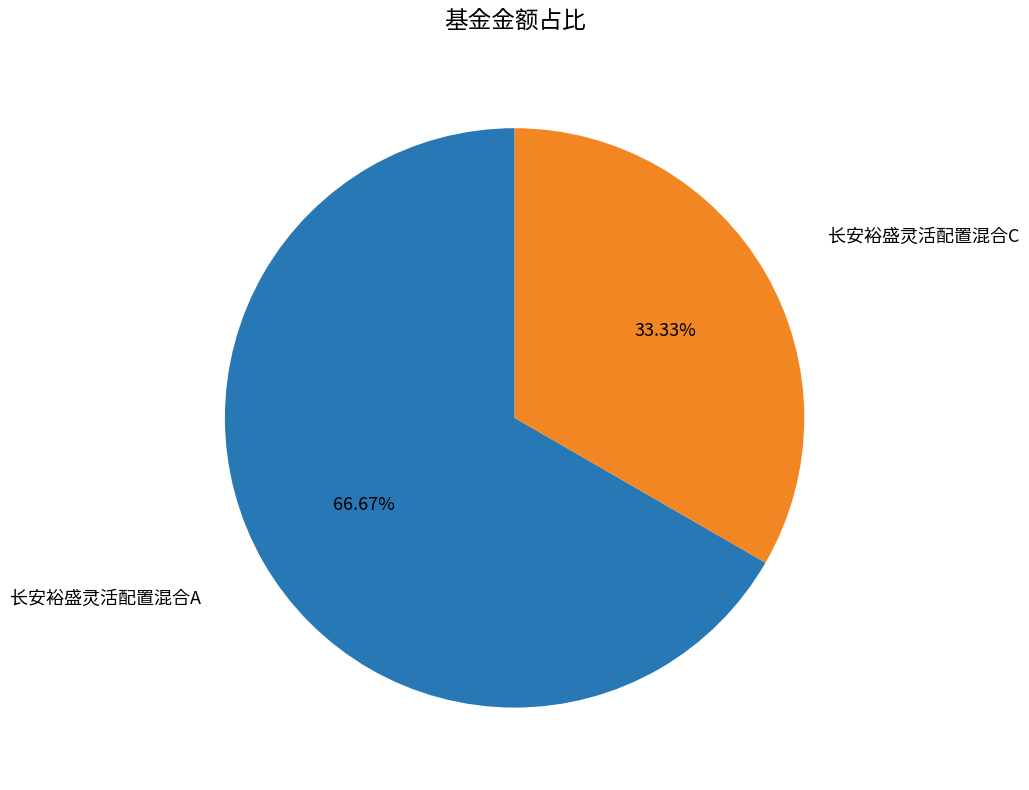

To the nearest percent, what is the difference between the largest and smallest slice percentages?

33%